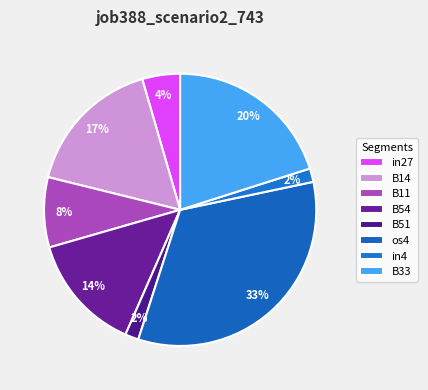

Count the number of slices in the pie.

8